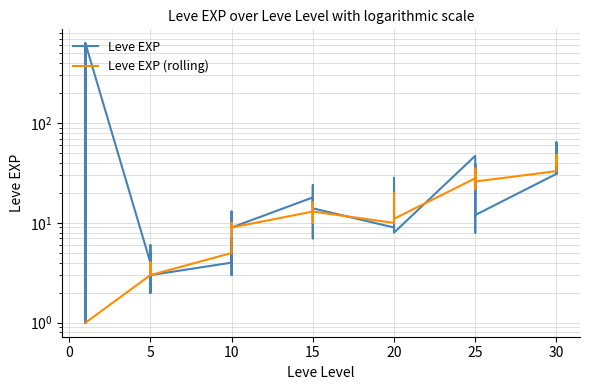

Reading left to right, extract all data points from this chart.

Leve EXP: 1	1	630	1	1	630	4	6	2	5	2	3	4	7	3	9	13	9	18	13	7	24	18	14	9	16	28	17	12	8	47	36	8	39	36	12	31	64	31	62
Leve EXP (rolling): 1	1	1	1	1	1	3	4	3	4	3	3	5	6	6	9	10	9	13	13	10	16	16	13	10	14	20	17	14	11	28	33	22	35	34	26	33	48	37	48